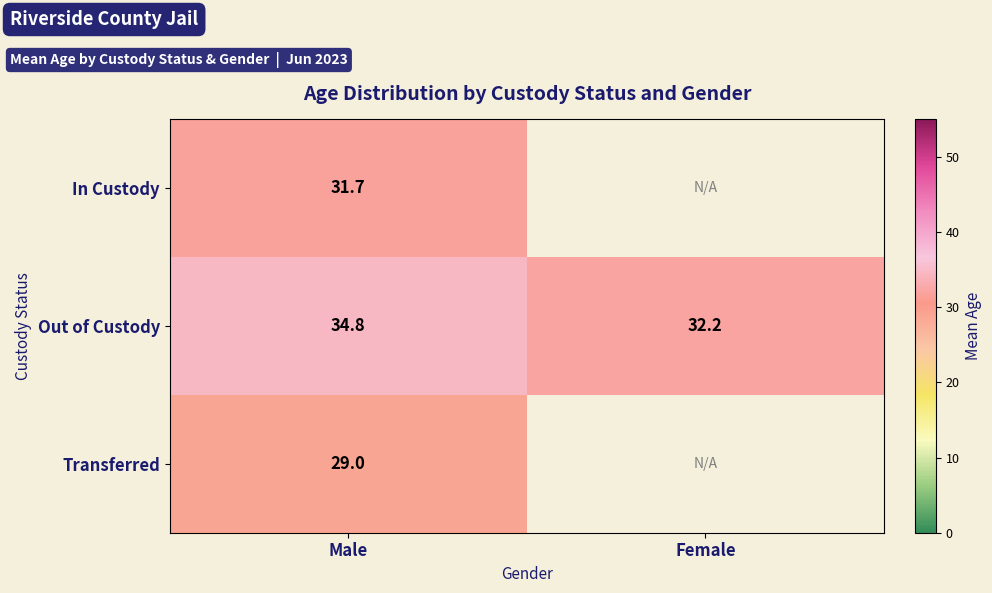

What is the smallest value displayed?

29.0